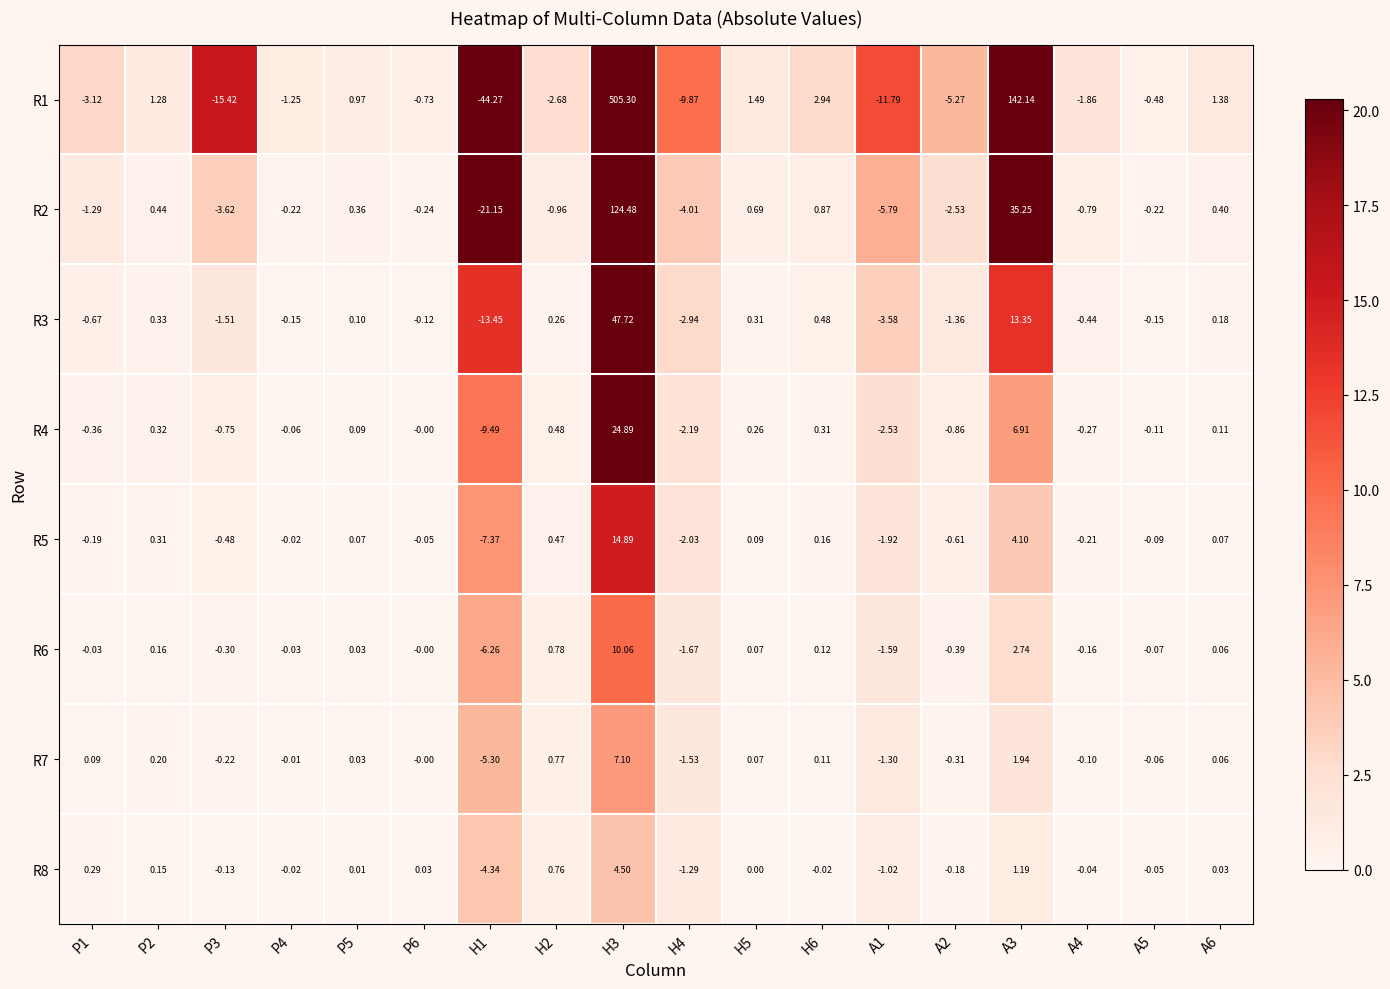

Is the value of R7 at H2 greater than the value of R5 at P5?

Yes